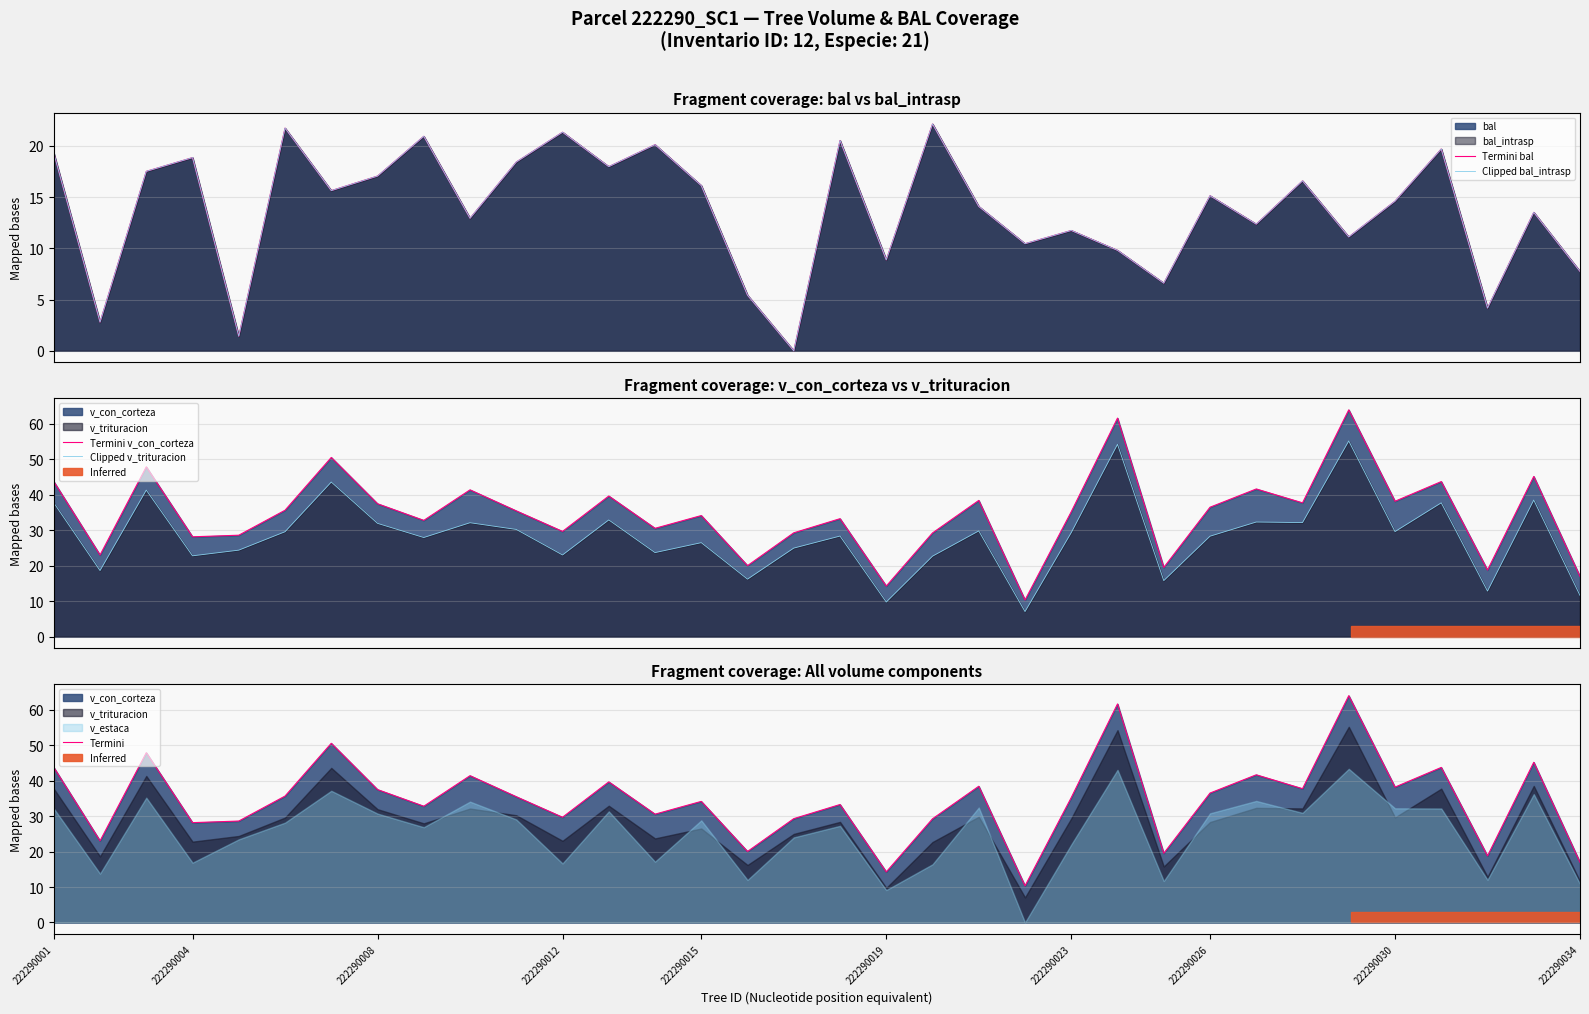

At which category does the chart reach its minimum across all series?

16